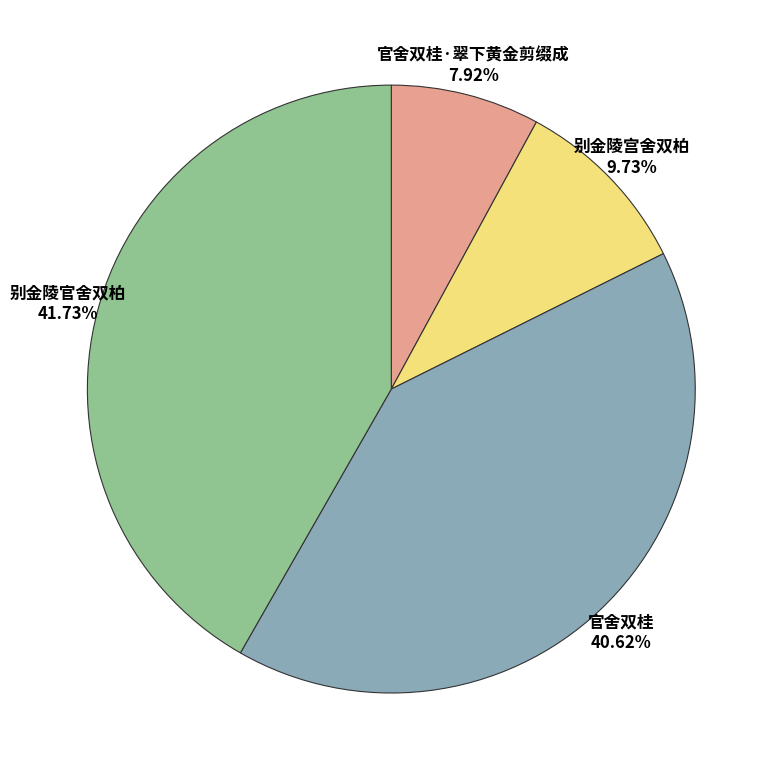

Is there a majority slice in this chart?

No